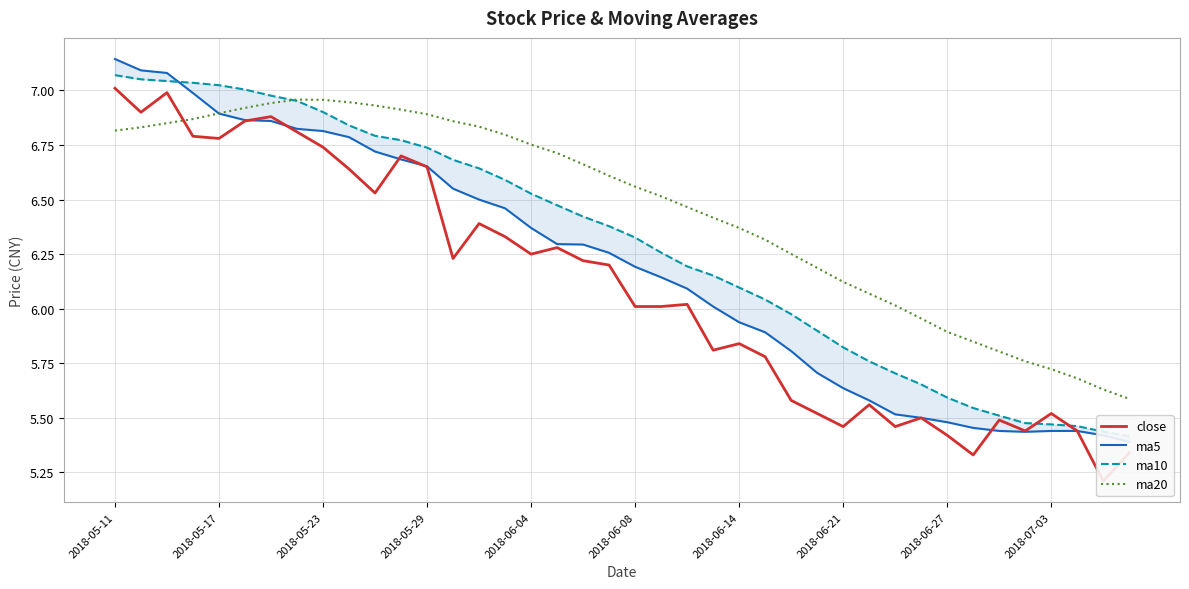

What is the average value of the ma20 series?

6.5